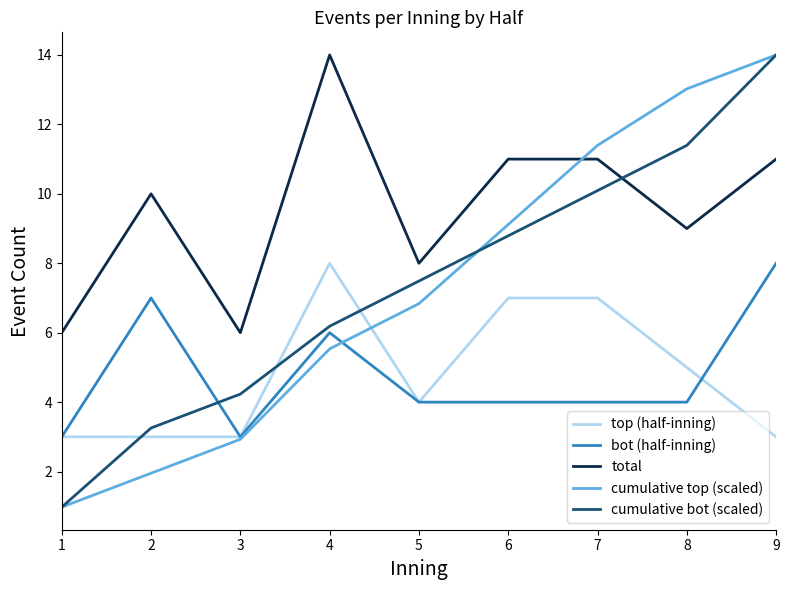

At which category does bot (half-inning) reach its first local peak?

2